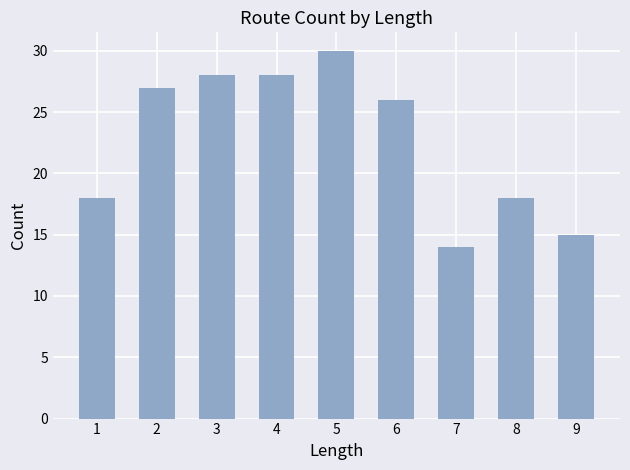

True or false: the data shows 28 at 4.

True